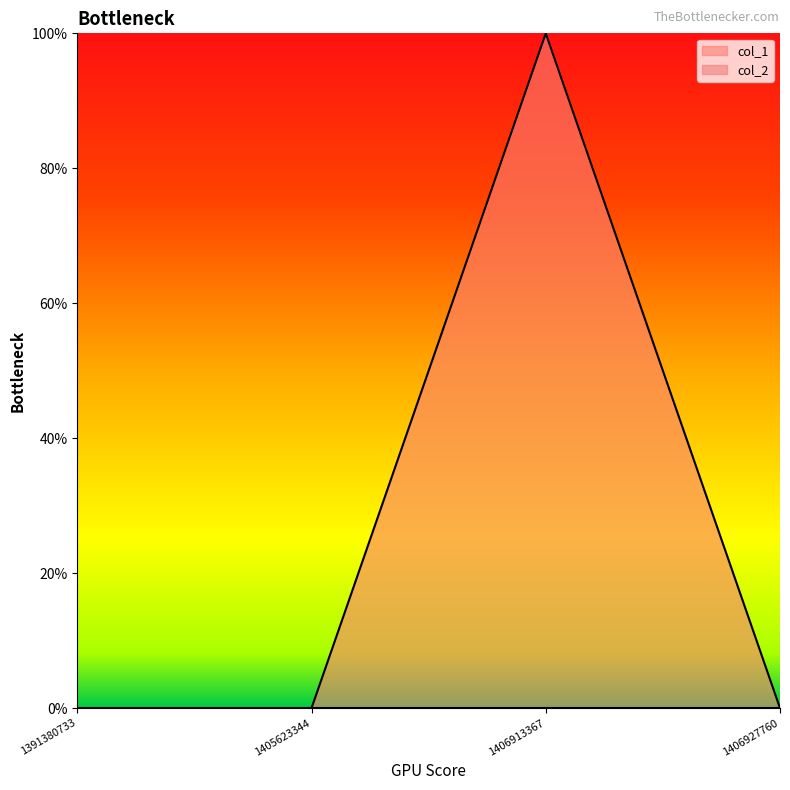

The value at 1406927760 is 0. True or false?

False